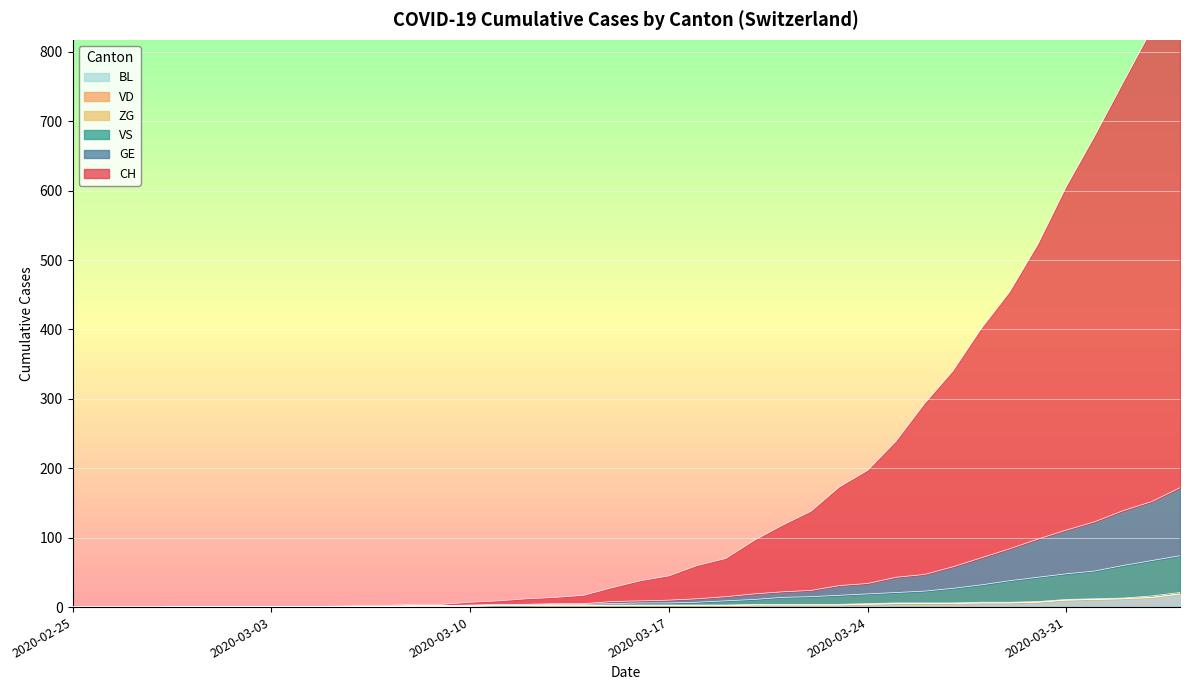

True or false: GE and BL intersect in this chart.

False